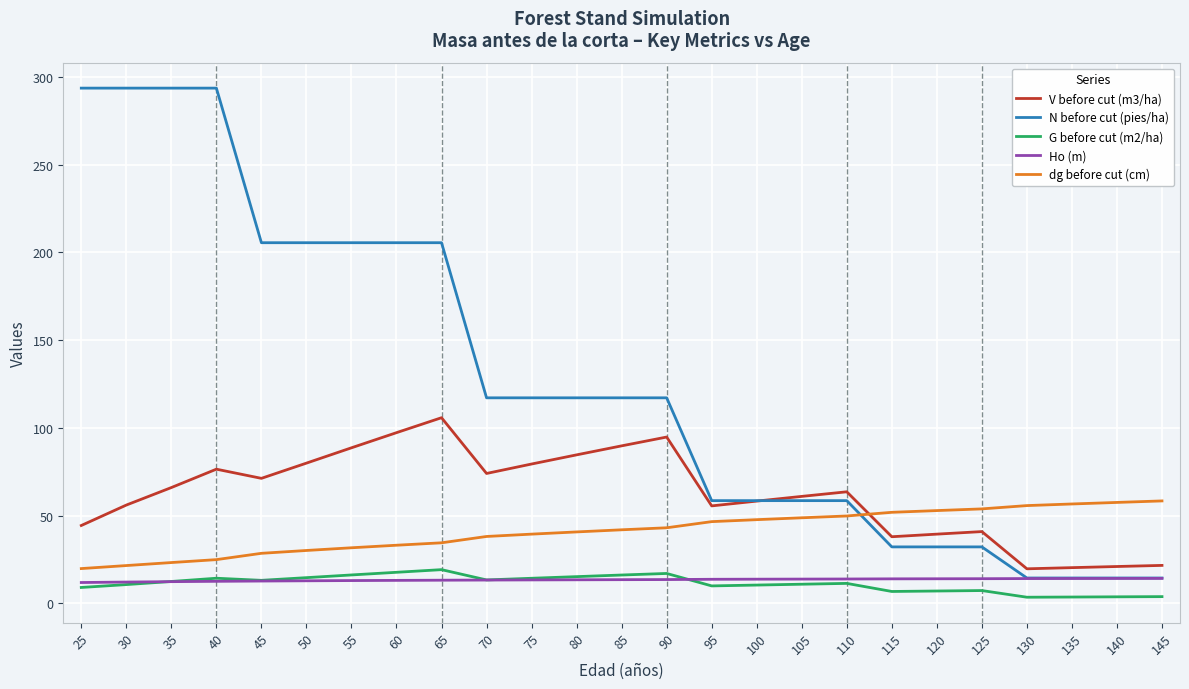

True or false: V before cut (m3/ha) has more than 0 interior local peaks.

True